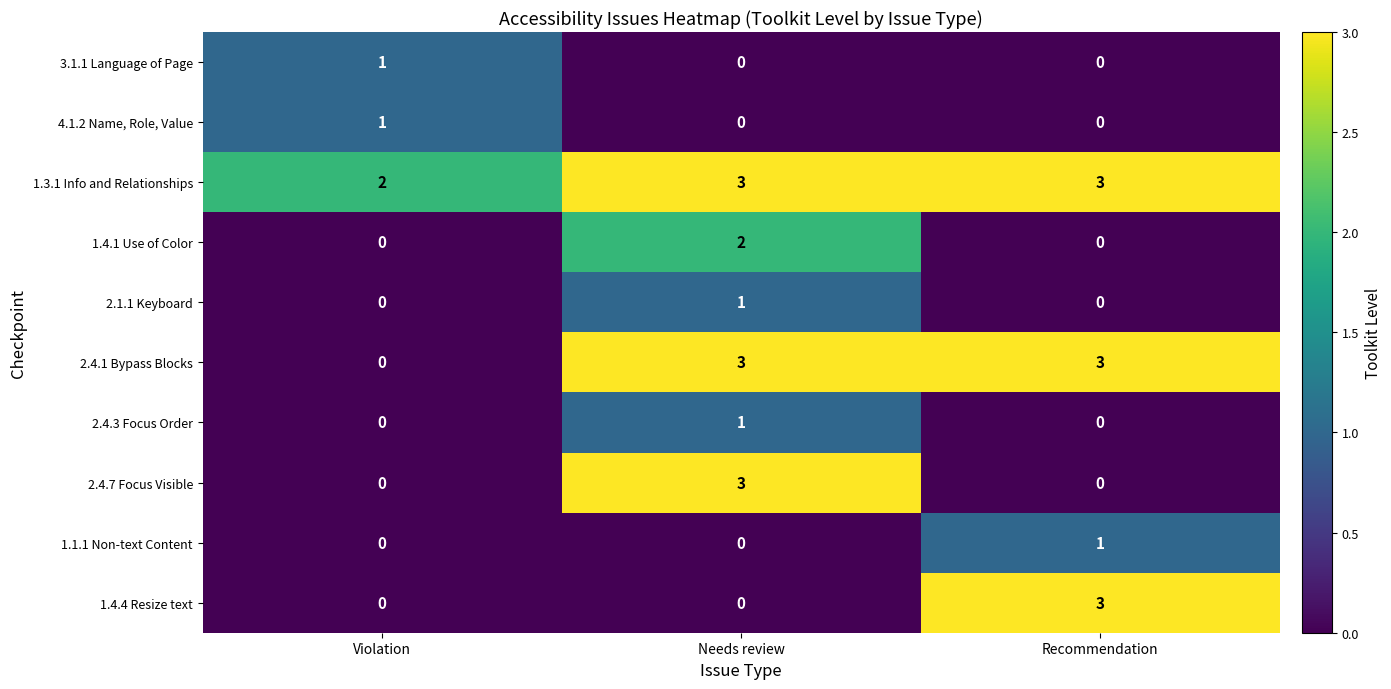

What is the difference between the maximum and minimum values in the 1.4.4 Resize text series?

3